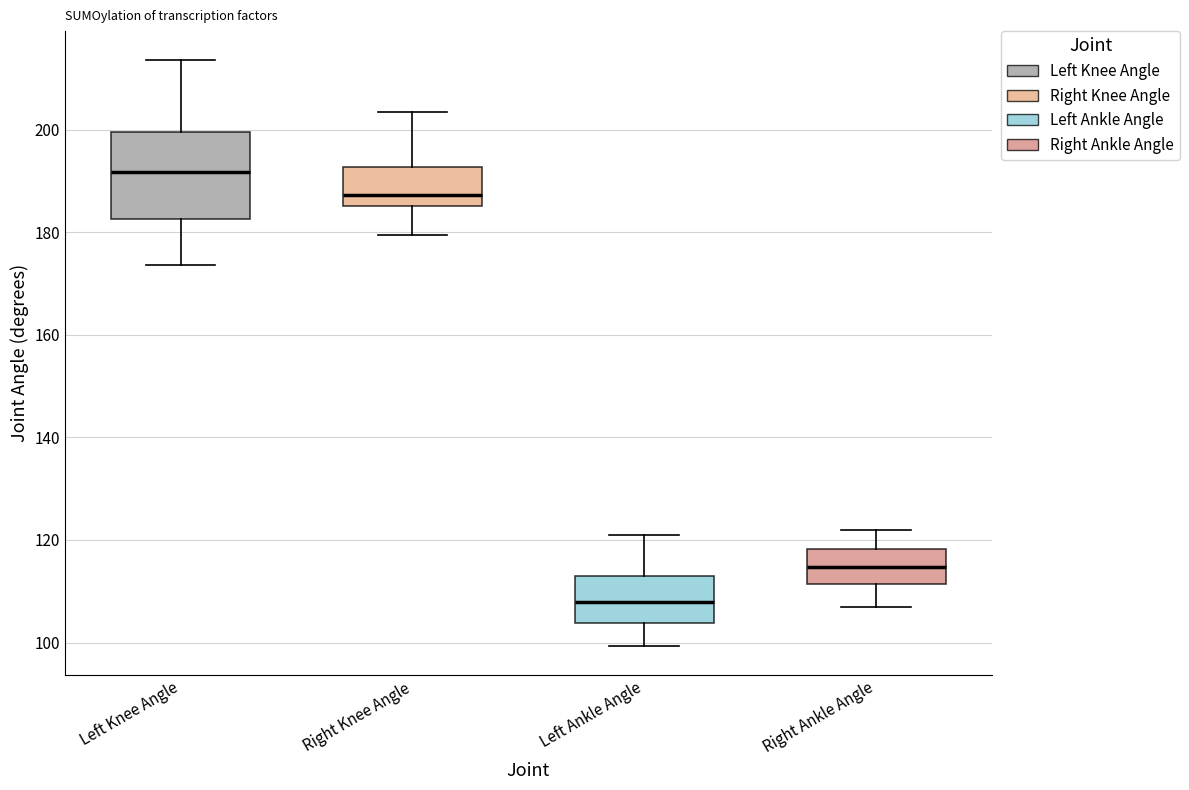

Reading left to right, transcribe this box plot: for each box, give where its median line is, the range the box spans, and where its two whiskers end, as read against the y-axis. The values are not printed on the chart, so give them approximately, as read against the axis.

Left Knee Angle: median 192, box 182 to 200, whiskers 174 to 214
Right Knee Angle: median 188, box 186 to 192, whiskers 180 to 204
Left Ankle Angle: median 108, box 104 to 114, whiskers 100 to 120
Right Ankle Angle: median 114, box 112 to 118, whiskers 106 to 122